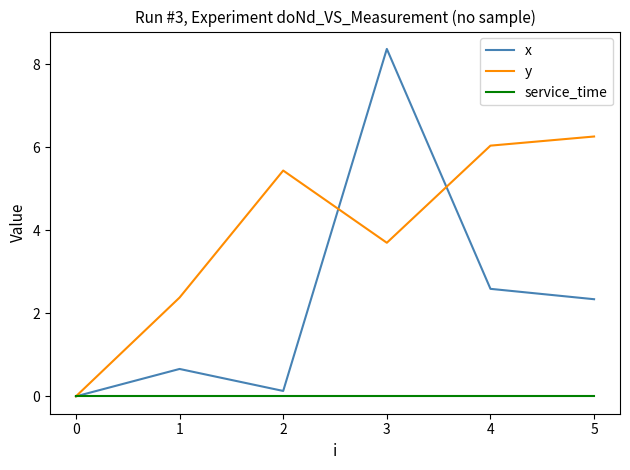

At which category does the chart reach its peak across all series?

3